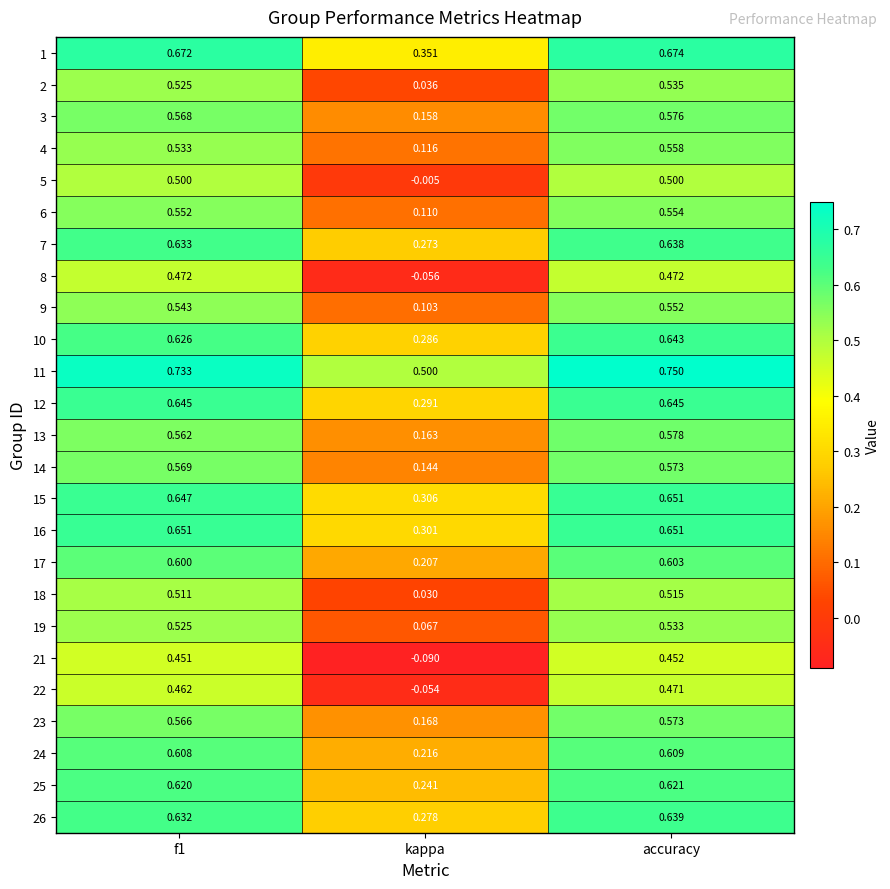

Which label corresponds to the largest value in the chart?

accuracy